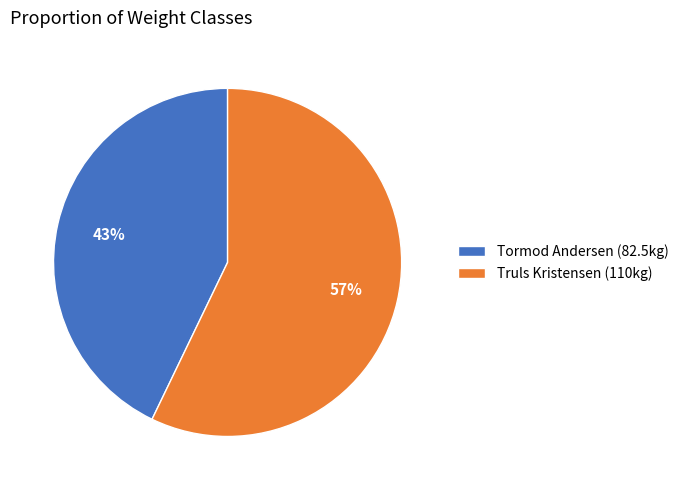

To the nearest percent, what is the difference between the Tormod Andersen and Truls Kristensen slice percentages?

14%